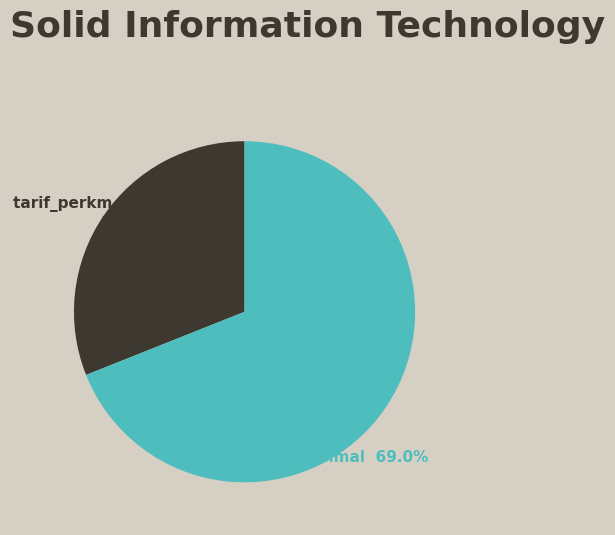

How many slices are in this pie chart?

2